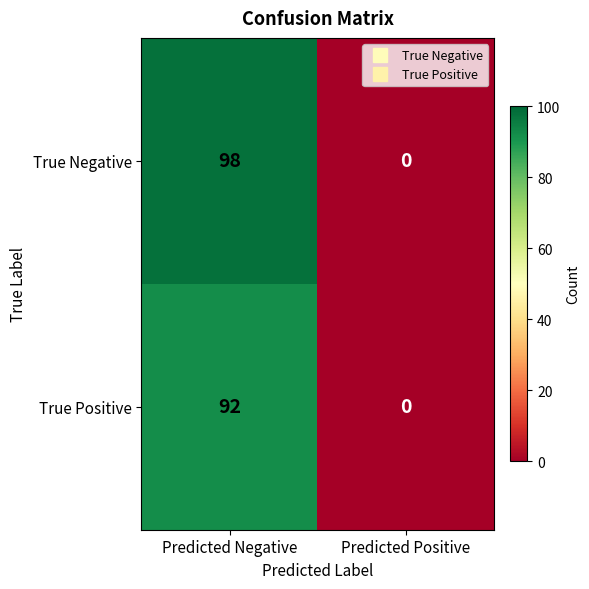

What is the difference between the highest and lowest values at Predicted Negative?

6